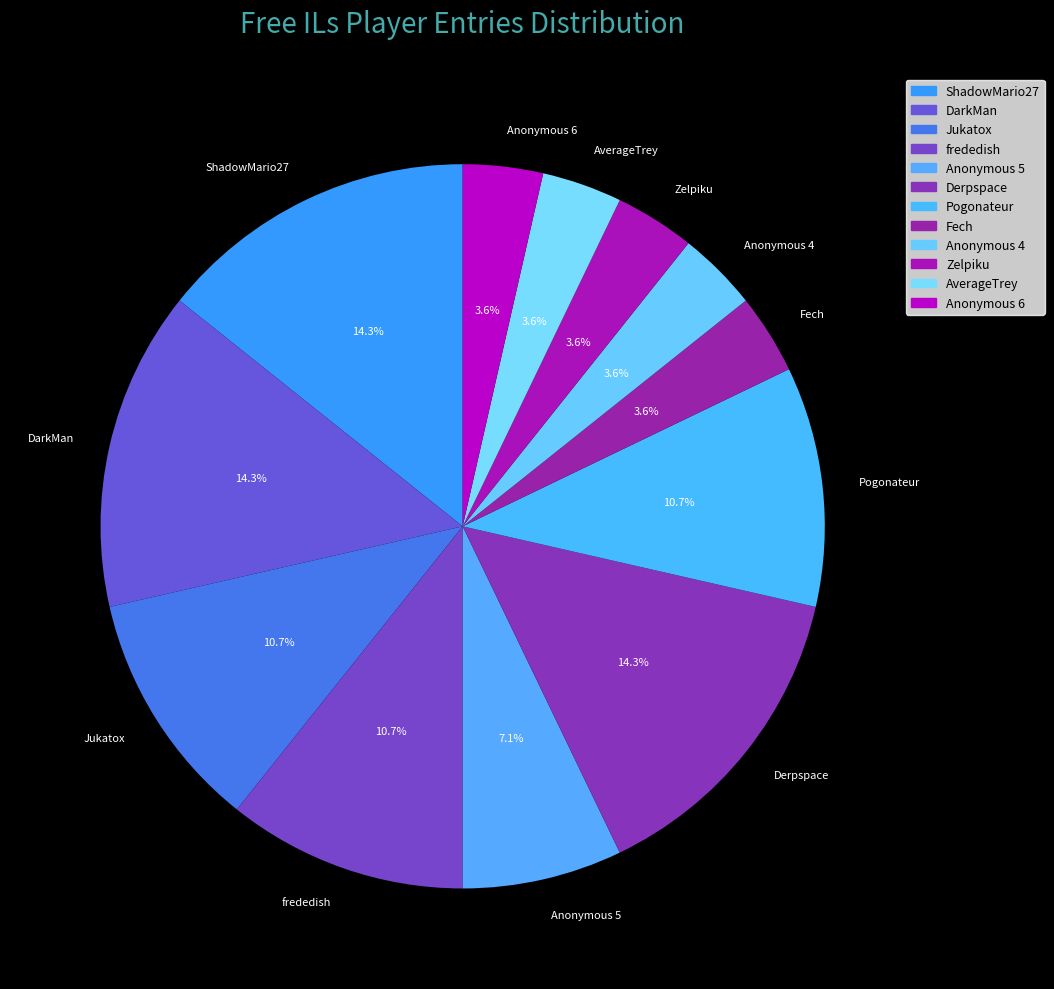

What percentage is the Derpspace slice, to the nearest percent?

14%